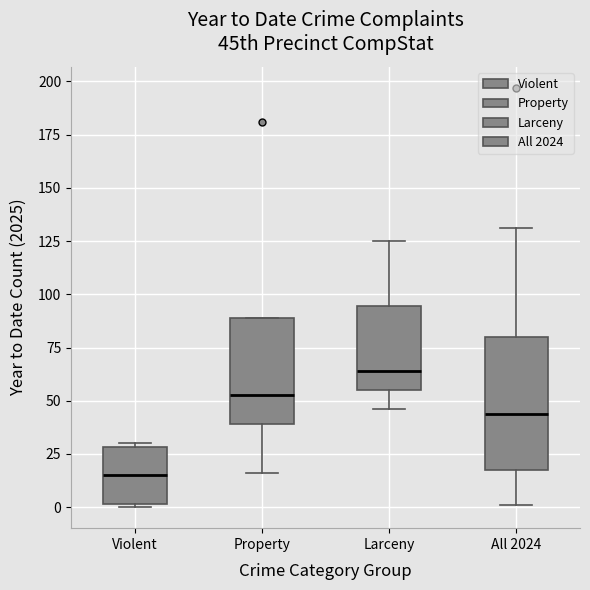

Reading left to right, read every box against the y-axis: the position of its median line, the range the box covers, and the ends of its whiskers. The values are not printed on the chart, so give them approximately, as read against the axis.

Violent: median 15, box 0 to 30, whiskers 0 to 30
Property: median 55, box 40 to 90, whiskers 15 to 90
Larceny: median 65, box 55 to 95, whiskers 45 to 125
All 2024: median 45, box 20 to 80, whiskers 0 to 130